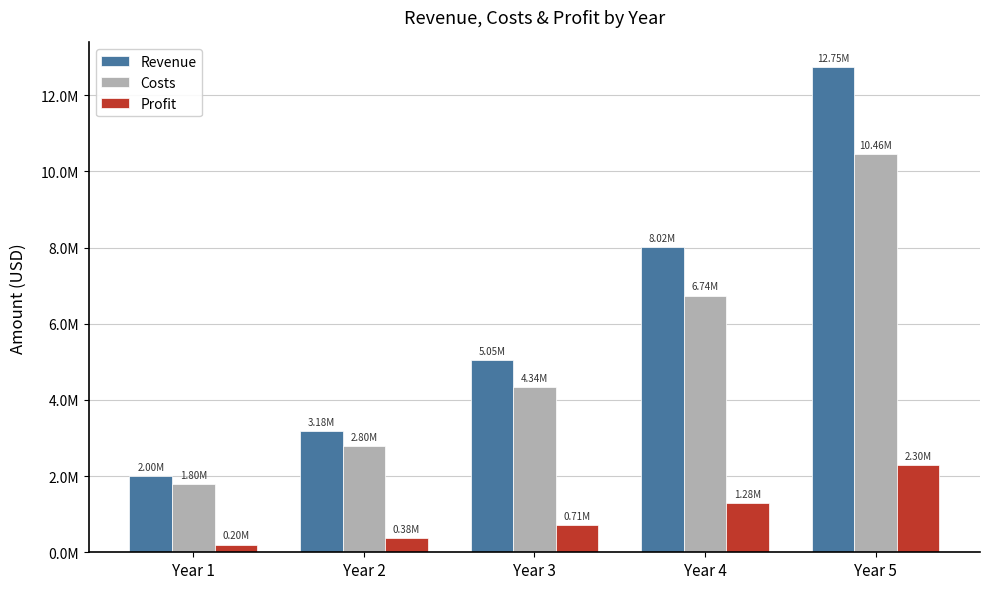

What is the sum of all Revenue values?

31002493